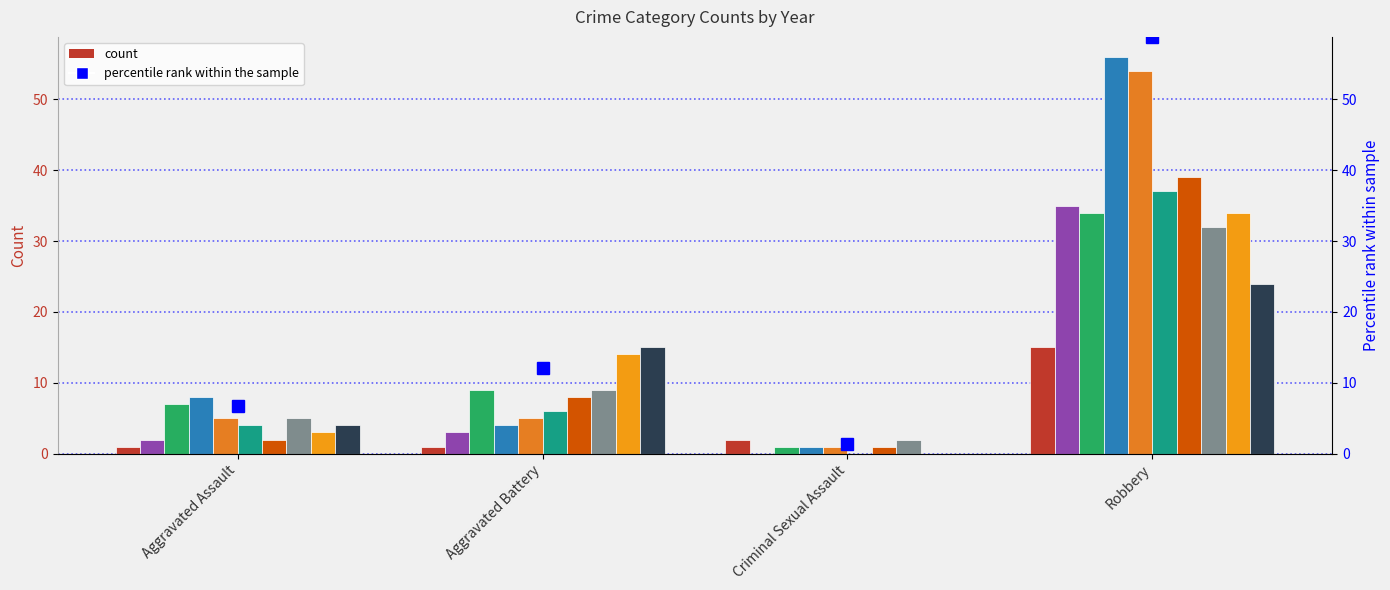

Which label corresponds to the largest value in the chart?

Robbery